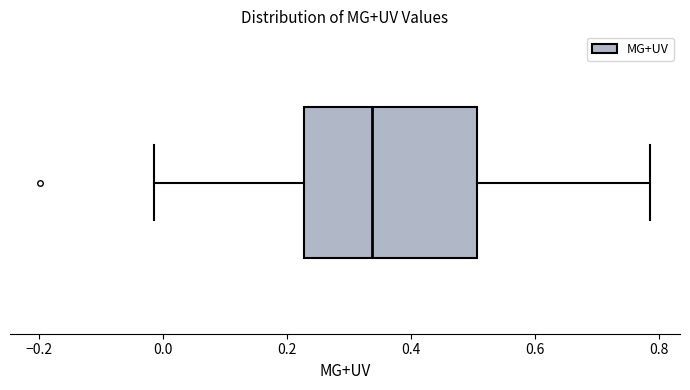

Where is the right edge of the box on the x-axis? The values are not printed on the chart, so give them approximately, as read against the axis.

0.50